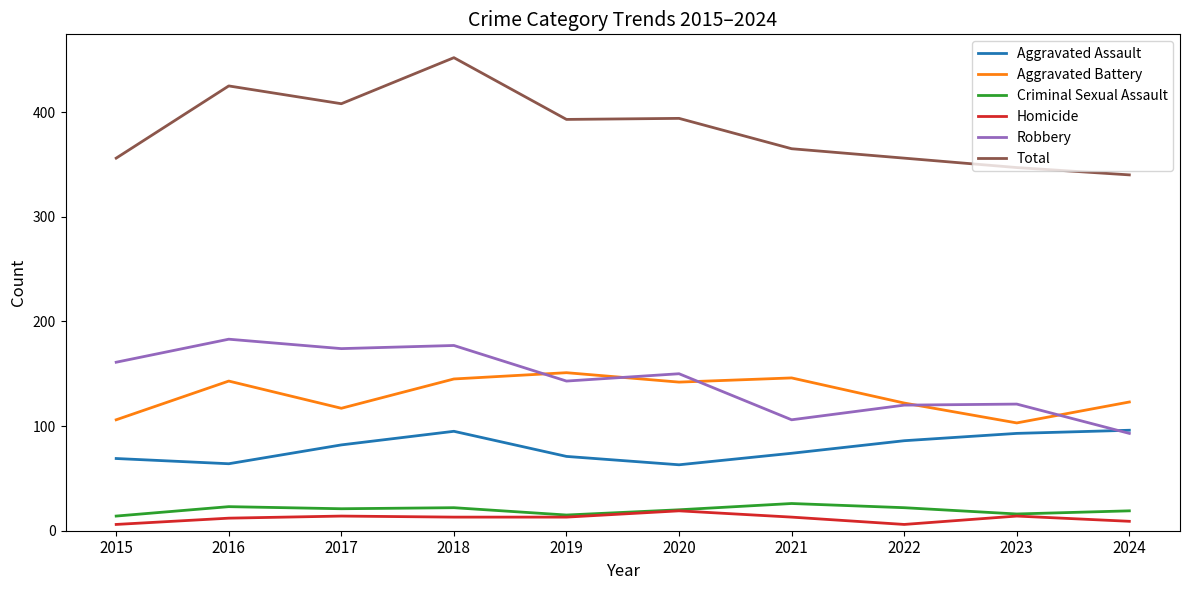

The Homicide series shows 13 at 2018. True or false?

True